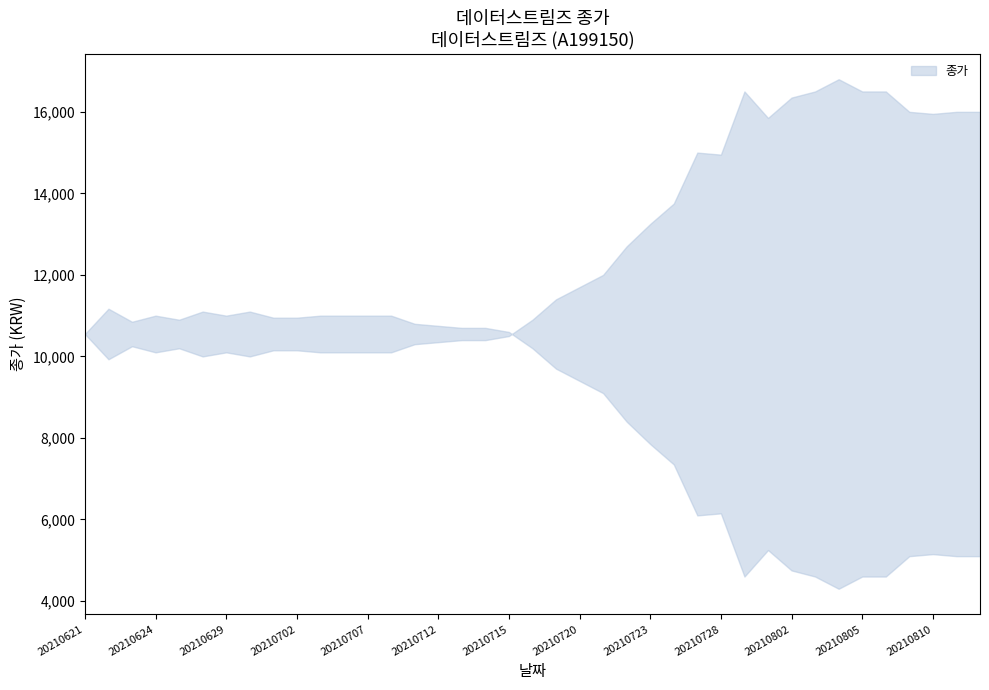

True or false: 종가_upper and 종가 cross at least once.

False